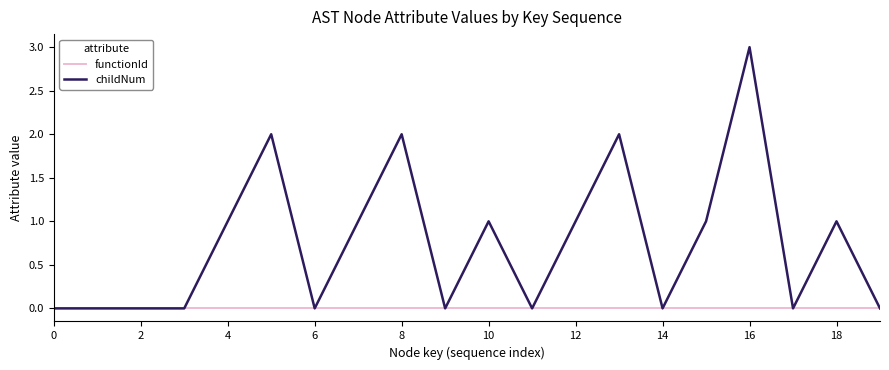

What is the difference between the maximum and minimum values in the childNum series?

3